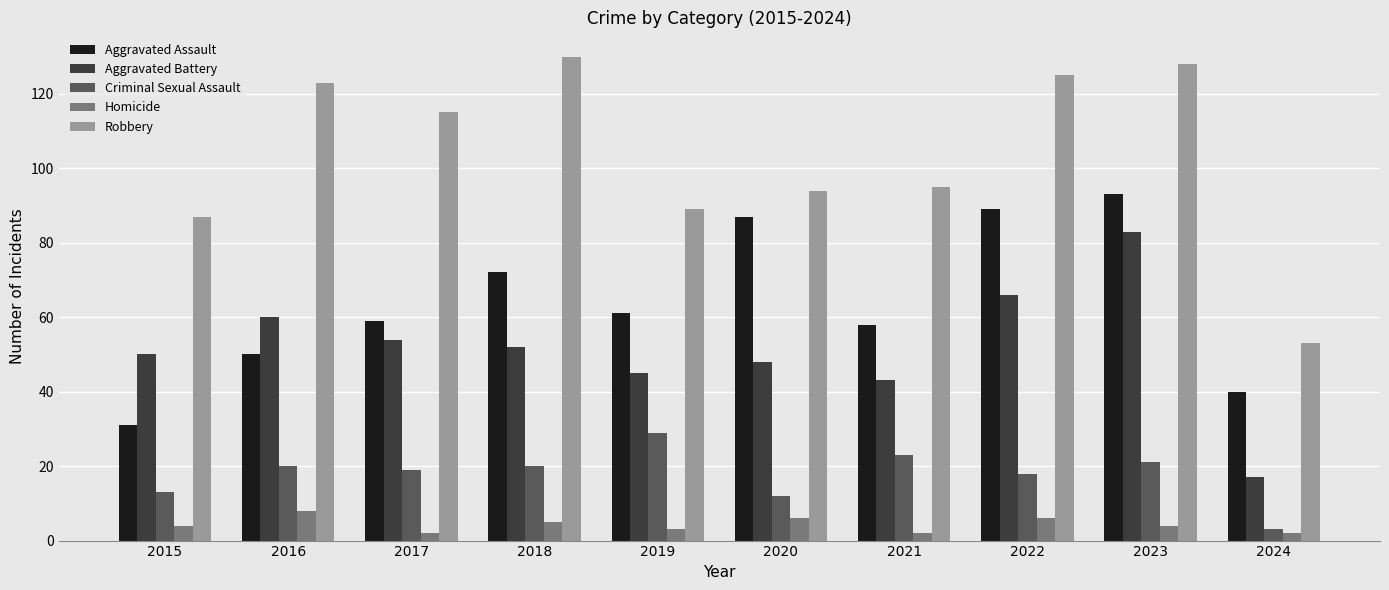

What is the highest value of the Criminal Sexual Assault series?

29